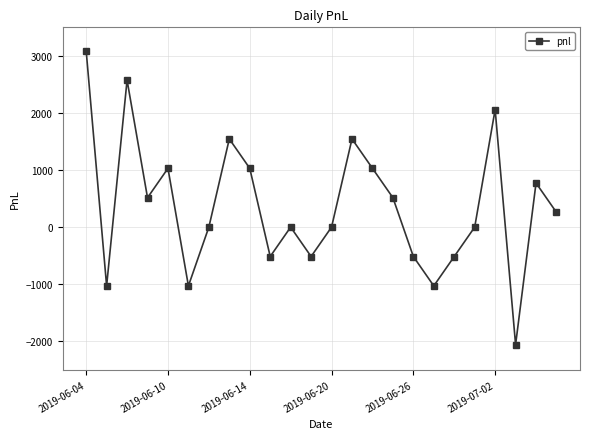

What is the maximum value shown in the chart?

3090.0